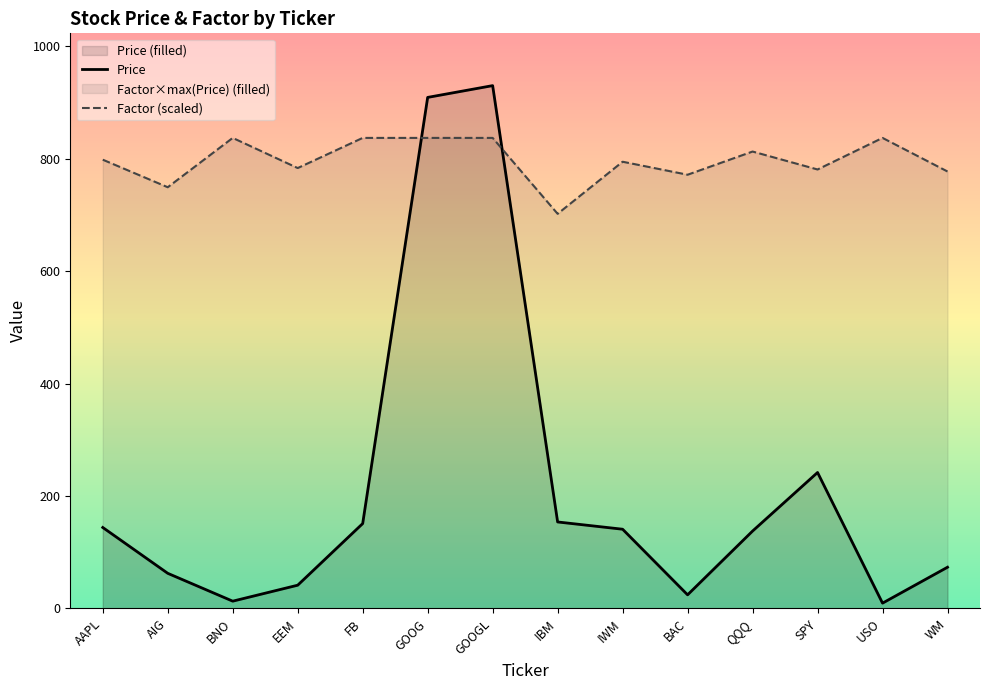

What is the average value of the Price series?

216.5